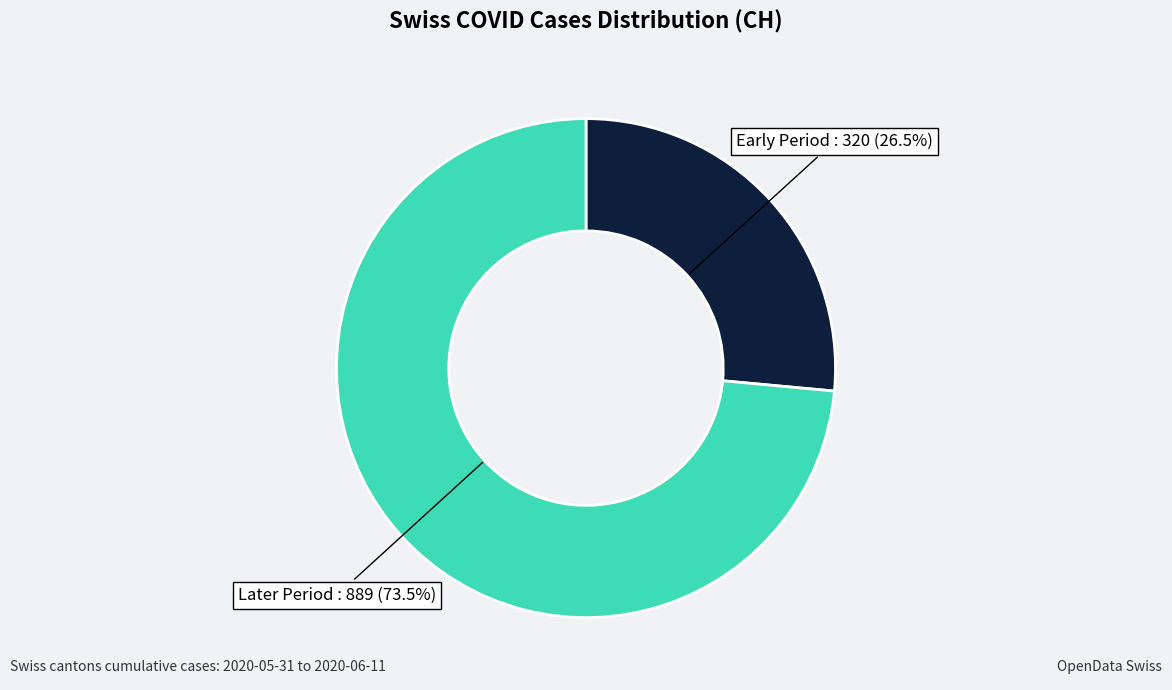

Does any single category account for the majority?

Yes